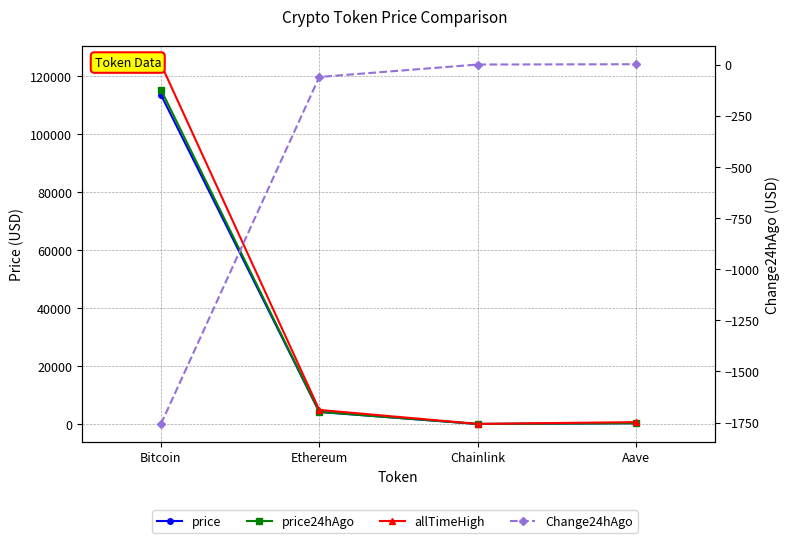

How many times do price24hAgo and price cross each other?

1